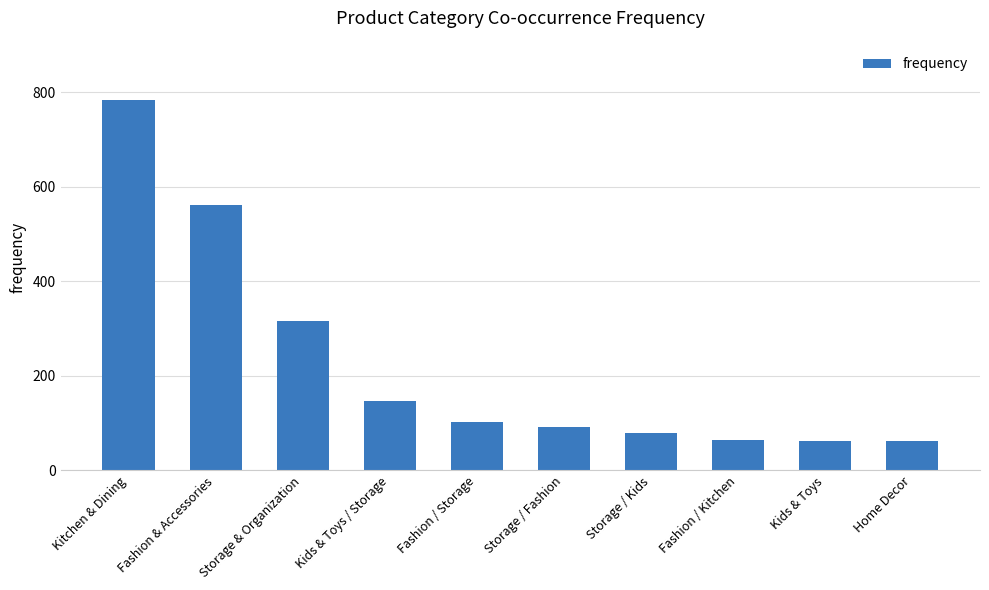

How many bars are there in total?

10